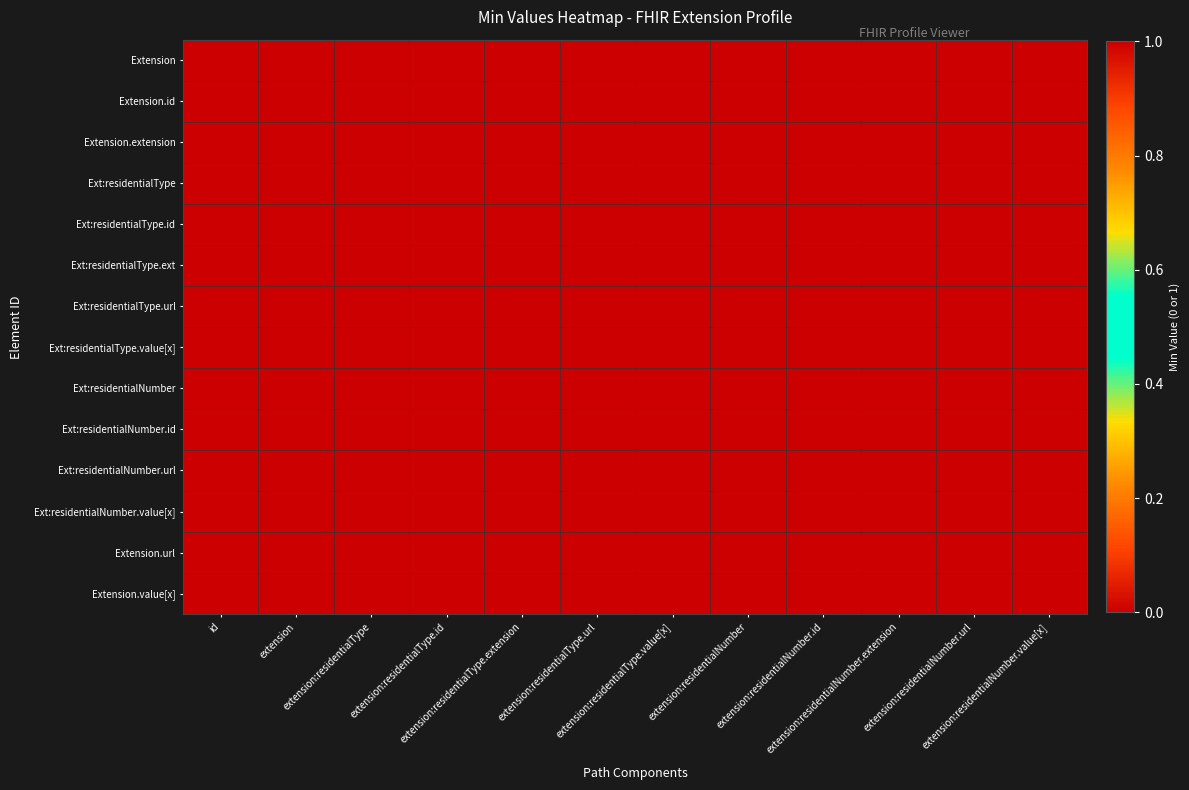

At which category is the sum across all series the highest?

extension:residentialType.url